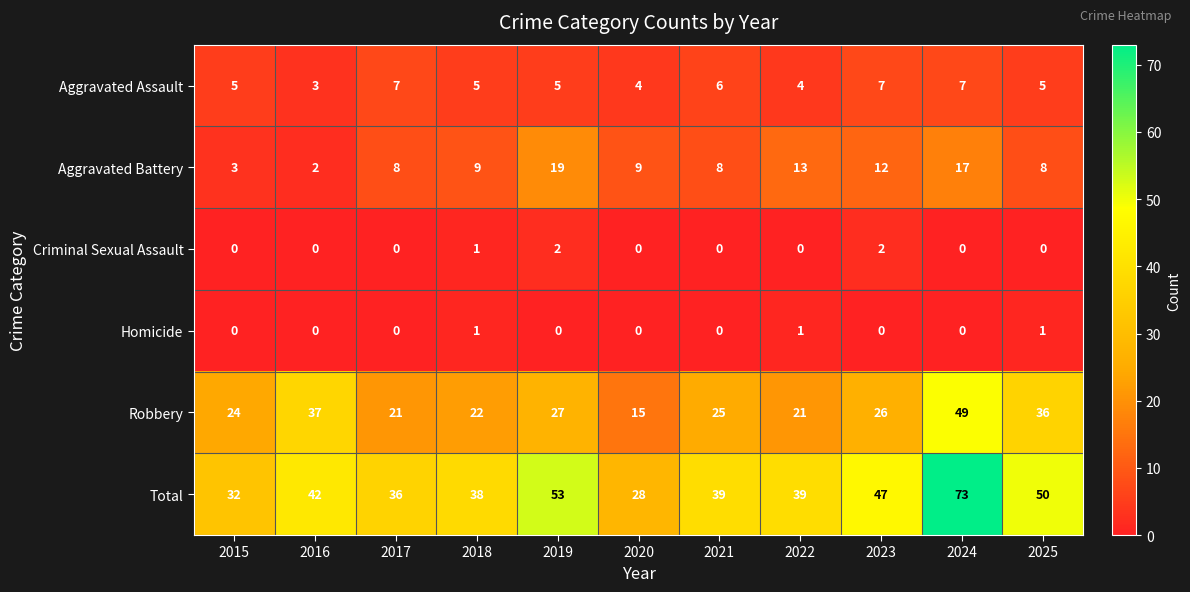

What is the highest value of the Aggravated Battery series?

19